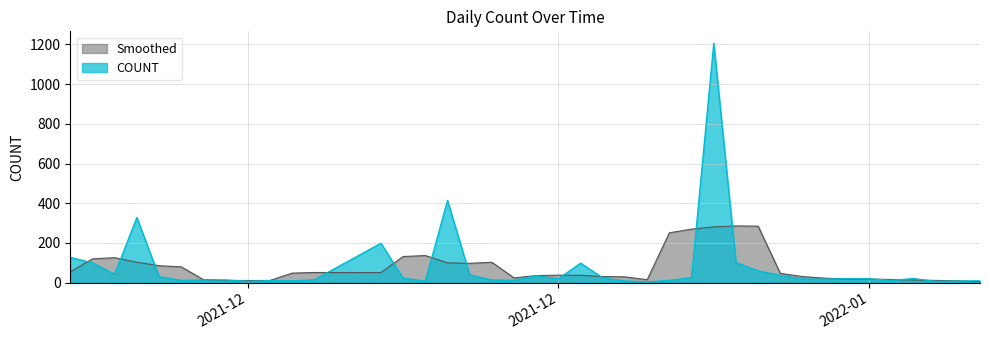

What are all the series names shown in the legend?

Smoothed, COUNT